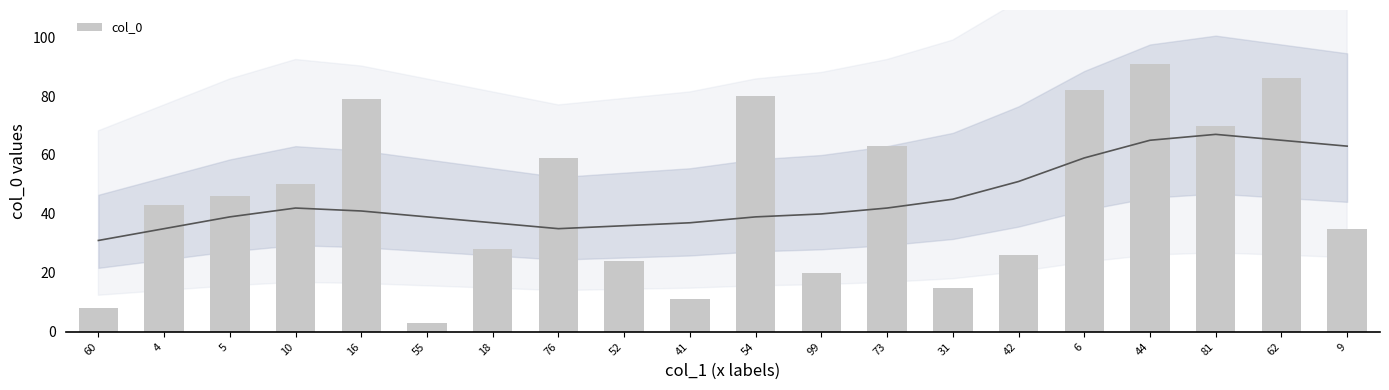

What is the ratio of the value at 31 to the value at 10?

0.3